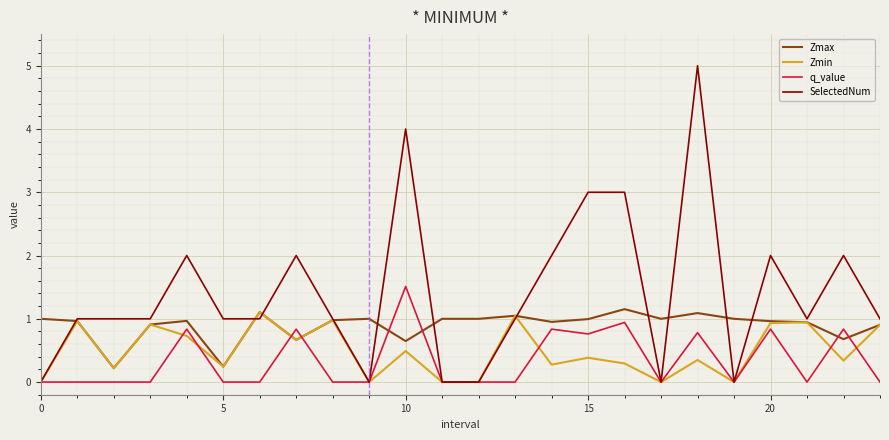

How many categories are shown in the chart?

24